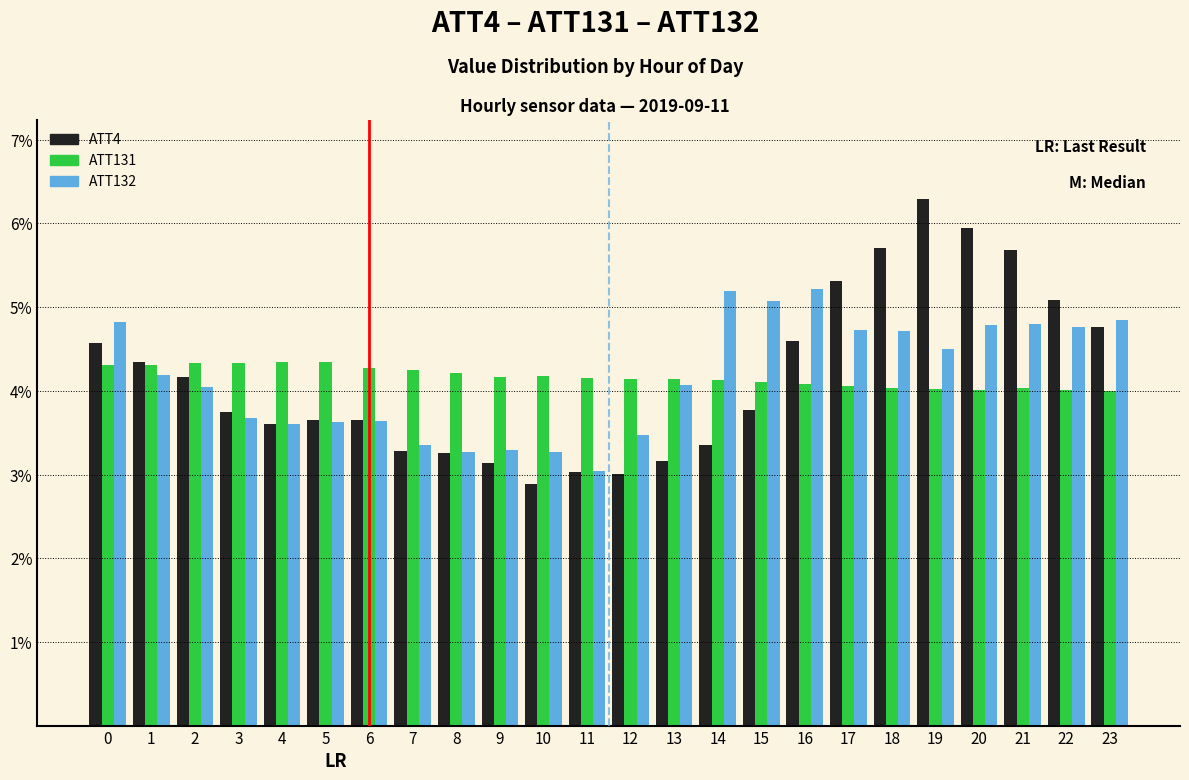

What is the average value of the ATT4 series?

4.2